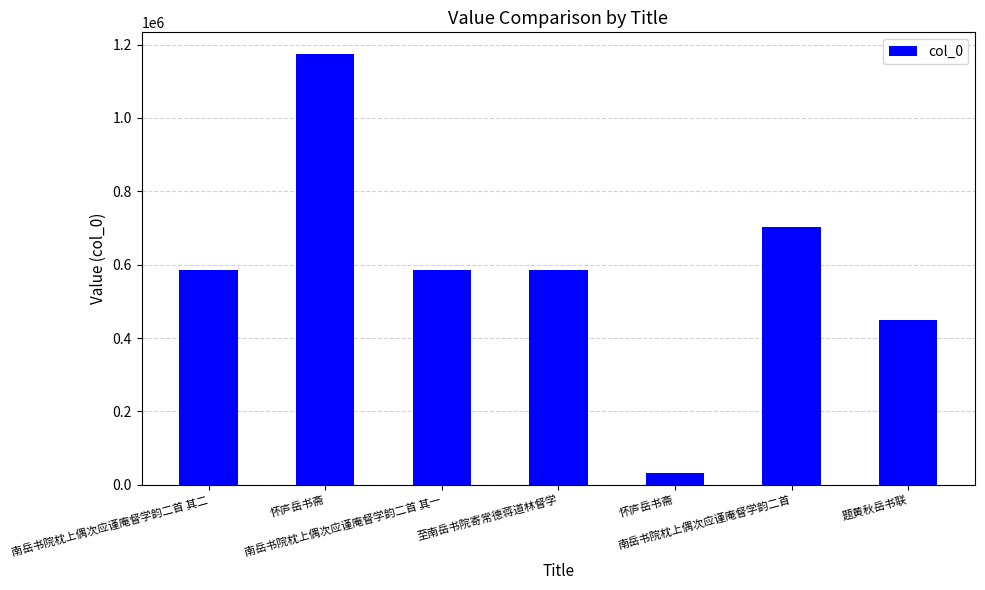

Where is the data nearest to the value 603312?

至南岳书院寄常德蒋道林督学